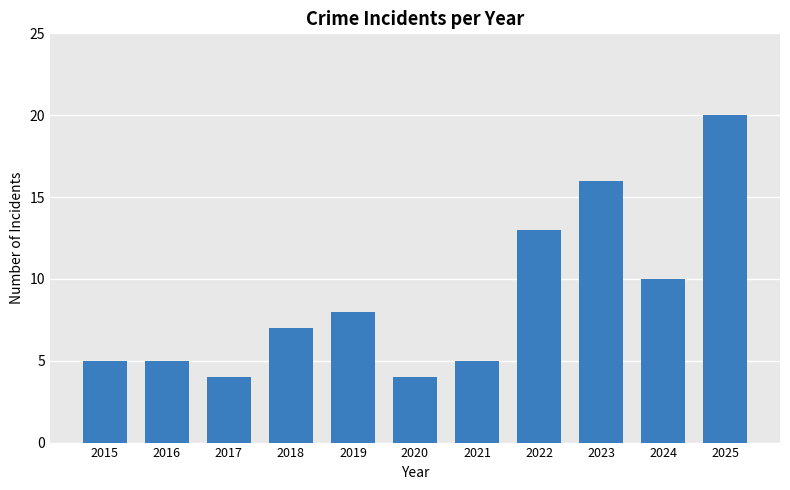

What is the value of the 5th bar from the left?

8